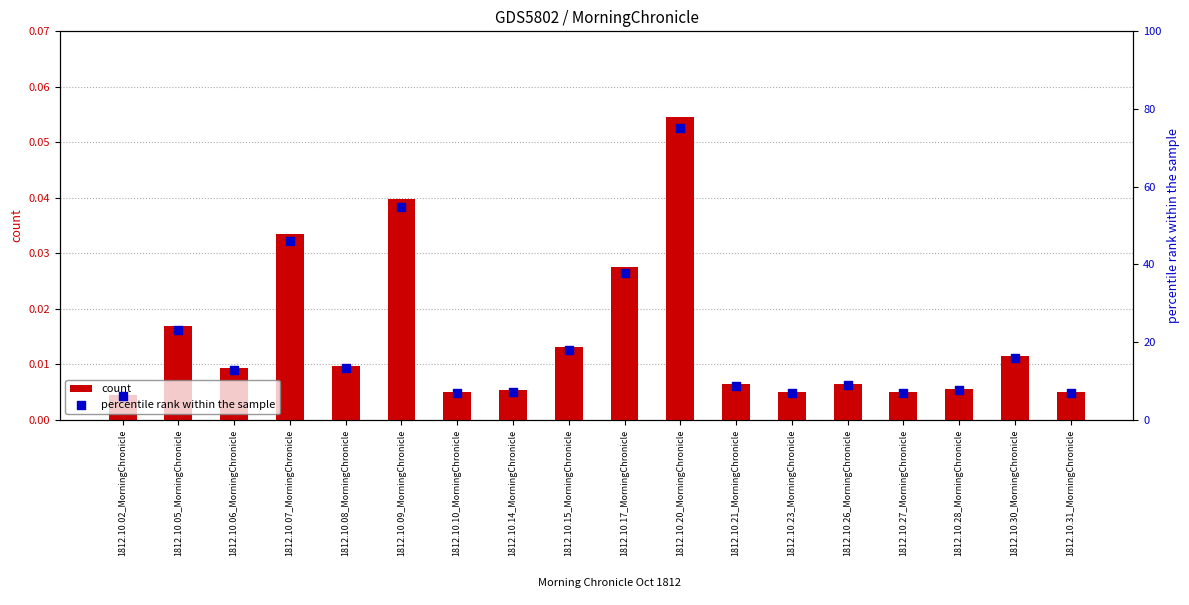

Is the value of count at 1812.10.07_MorningChronicle greater than the value of percentile rank within the sample at 1812.10.09_MorningChronicle?

No